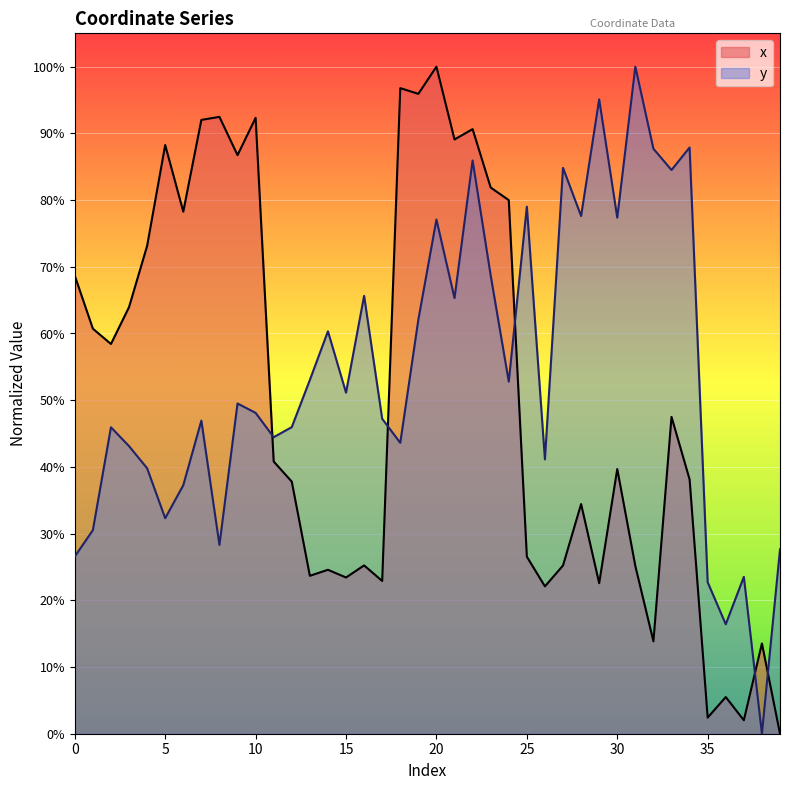

Which series has the largest total across all categories?

y